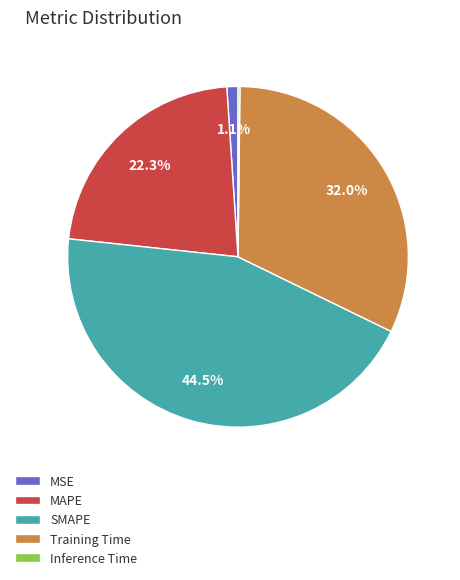

Does MSE represent more than half of the total?

No